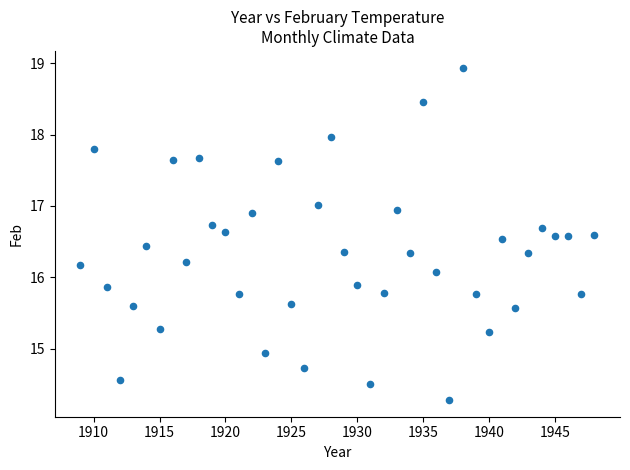

What is the range of X values (max minus min)?

39.0